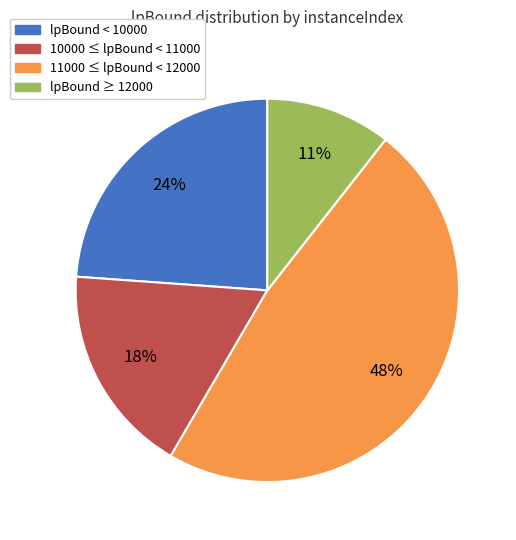

Combined, do lpBound < 10000 and 10000 ≤ lpBound < 11000 account for over 50%?

No